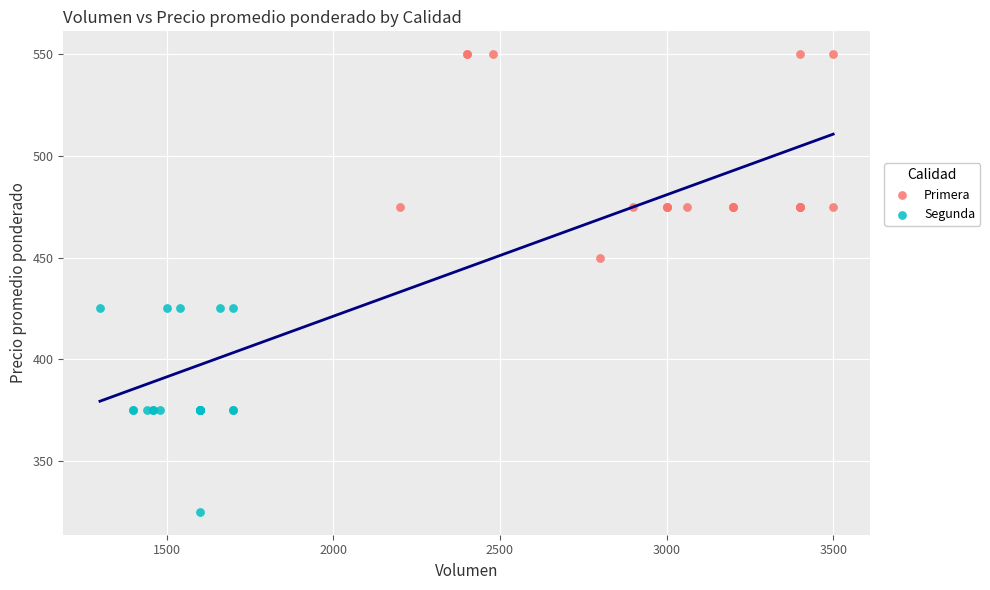

Which series reaches the maximum Y coordinate?

Primera